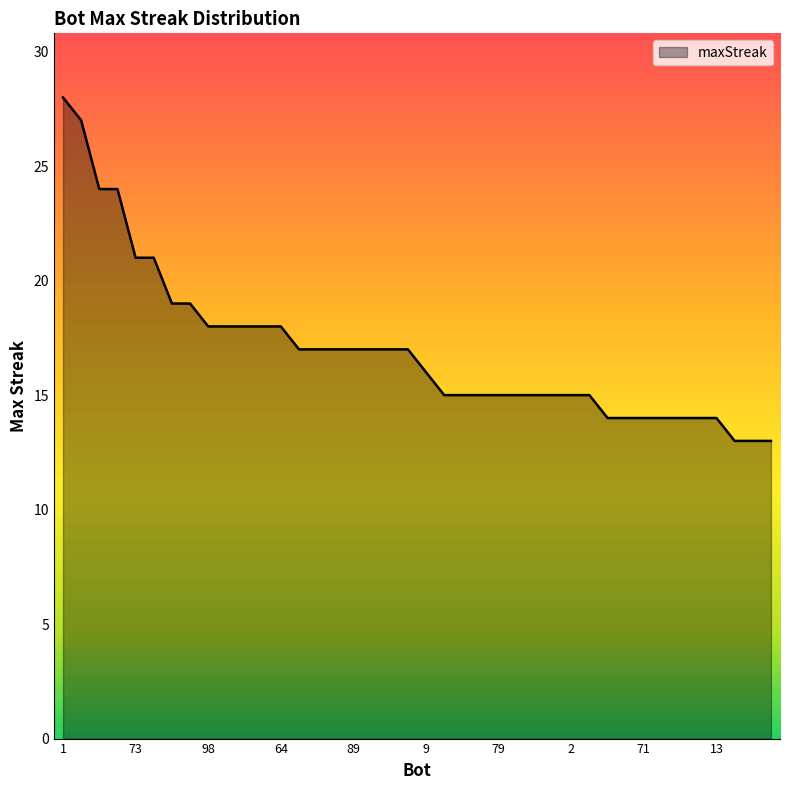

What is the smallest value displayed?

13